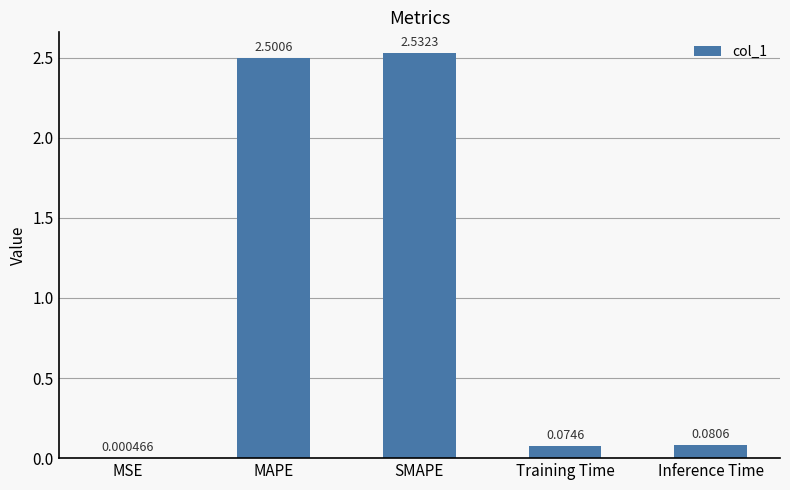

At which label is the value closest to 1?

Inference Time